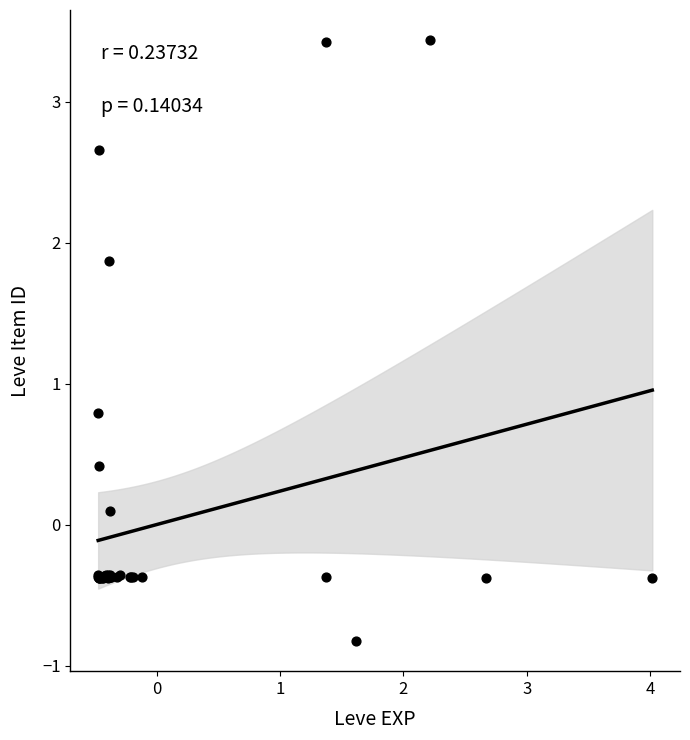

What Y value in the scatter plot is closest to 1?

0.8